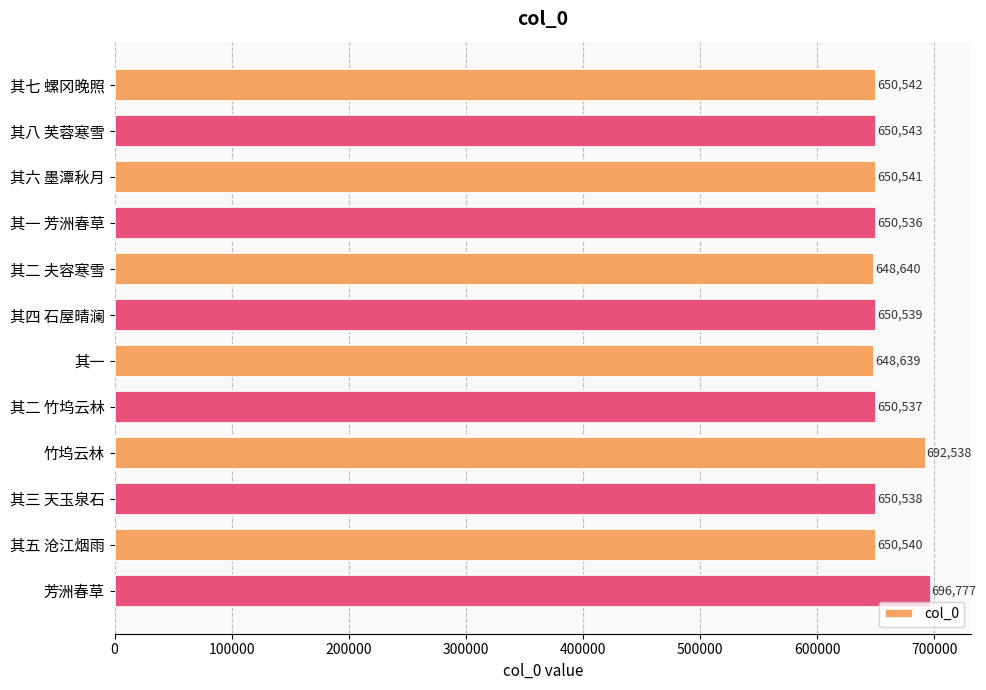

Reading top to bottom, list all the values displayed in this chart.

其七 螺冈晚照=650542	其八 芙蓉寒雪=650543	其六 墨潭秋月=650541	其一 芳洲春草=650536	其二 夫容寒雪=648640	其四 石屋晴澜=650539	其一=648639	其二 竹坞云林=650537	竹坞云林=692538	其三 天玉泉石=650538	其五 沧江烟雨=650540	芳洲春草=696777